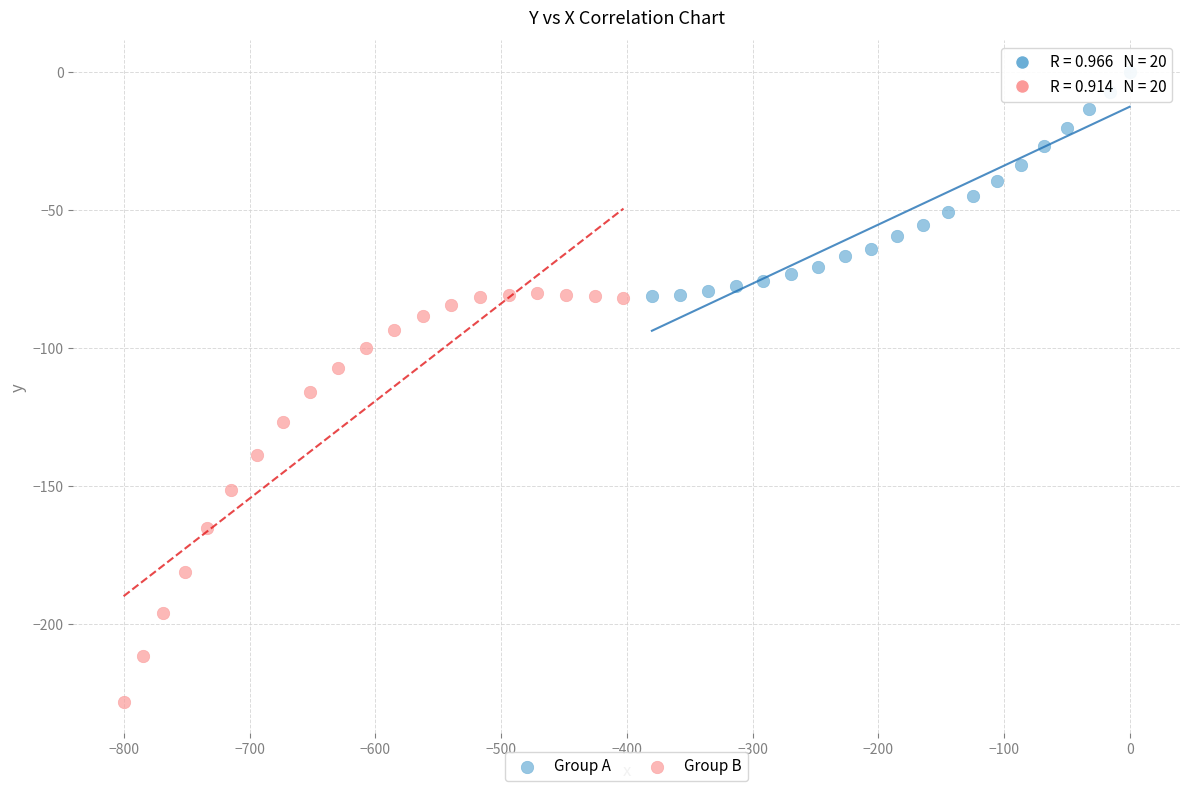

Which series reaches the minimum Y coordinate?

Group B